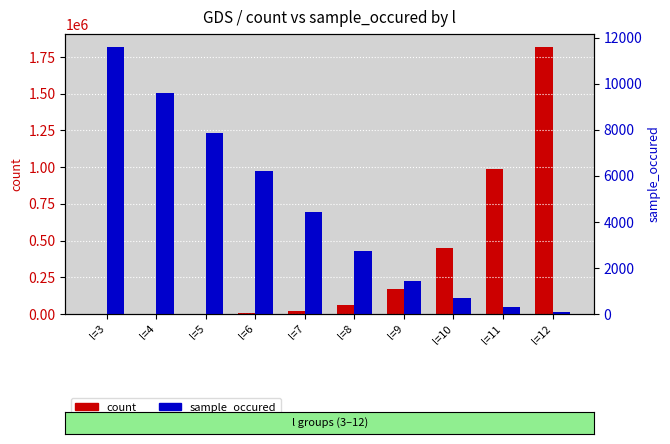

Reading left to right, list all the values displayed in this chart.

count: 83	318	1260	4899	17807	58905	173552	446719	983732	1815071
sample_occured: 11581	9612	7842	6203	4434	2744	1434	690	322	99